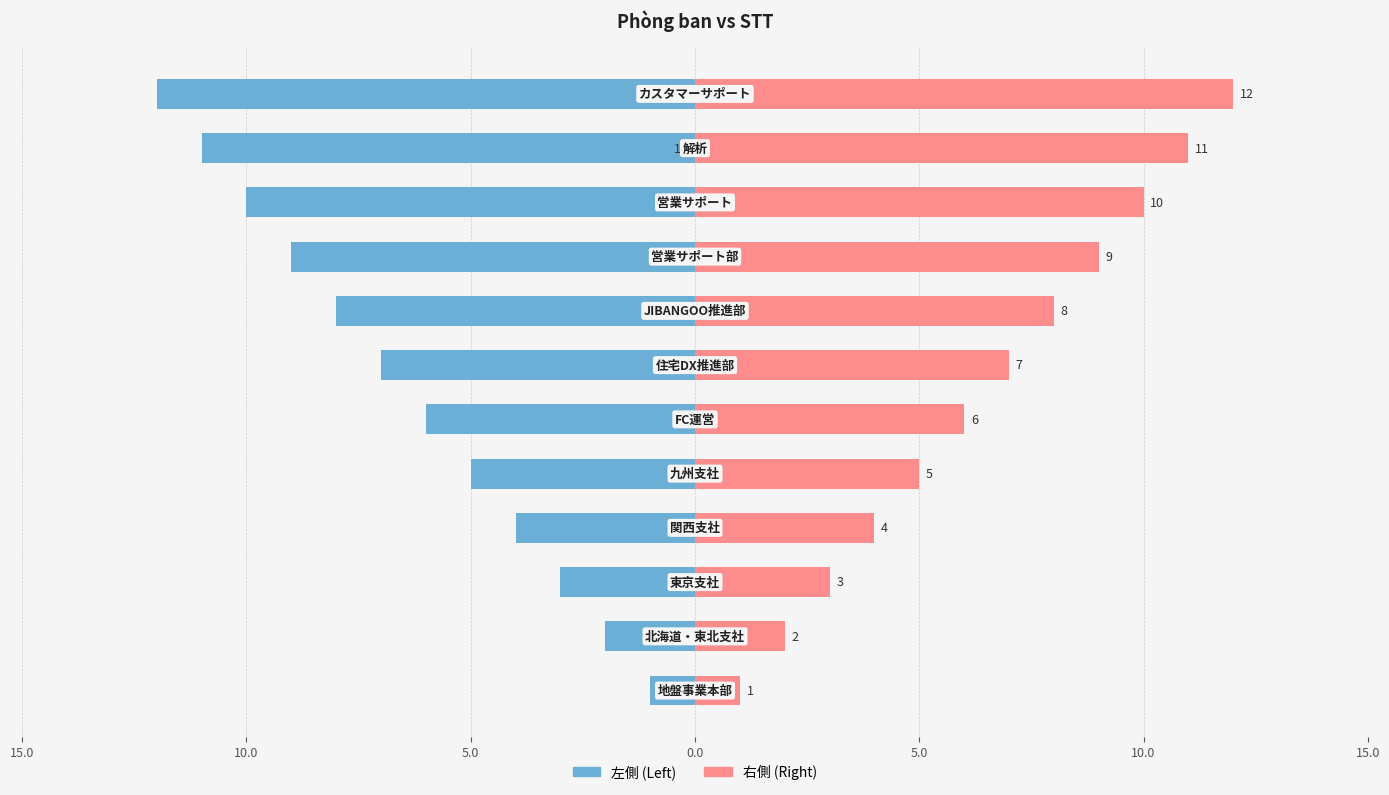

What is the average value of the 右側 (Right) series?

6